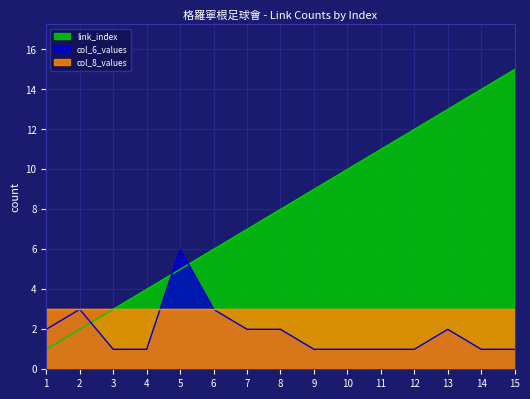

Which category has the lowest value across all series?

1